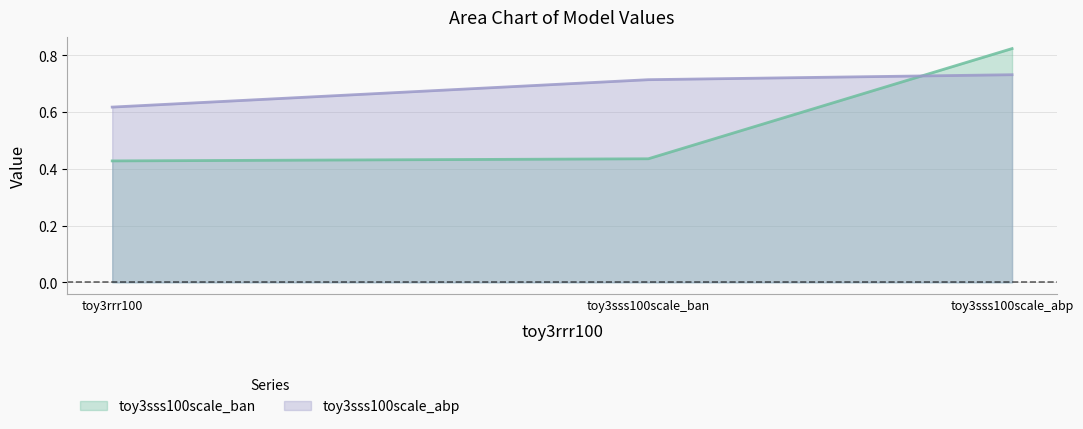

How many lines are shown in the chart?

2